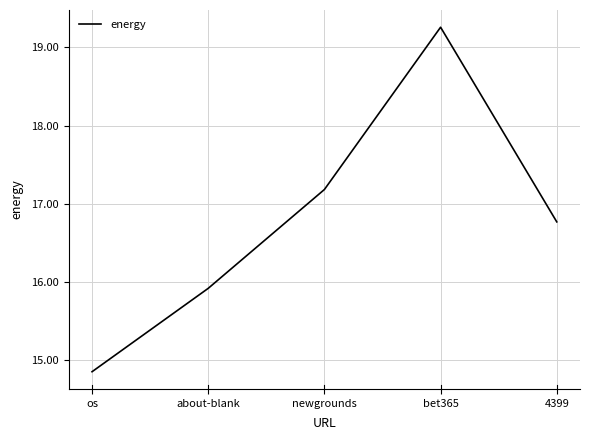

How many values exceed 16?

3